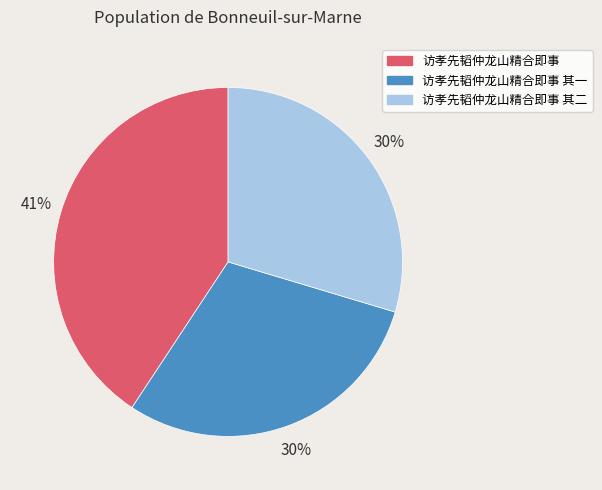

To the nearest percent, what is the difference between the 访孝先韬仲龙山精合即事 and 访孝先韬仲龙山精合即事 其二 slice percentages?

11%